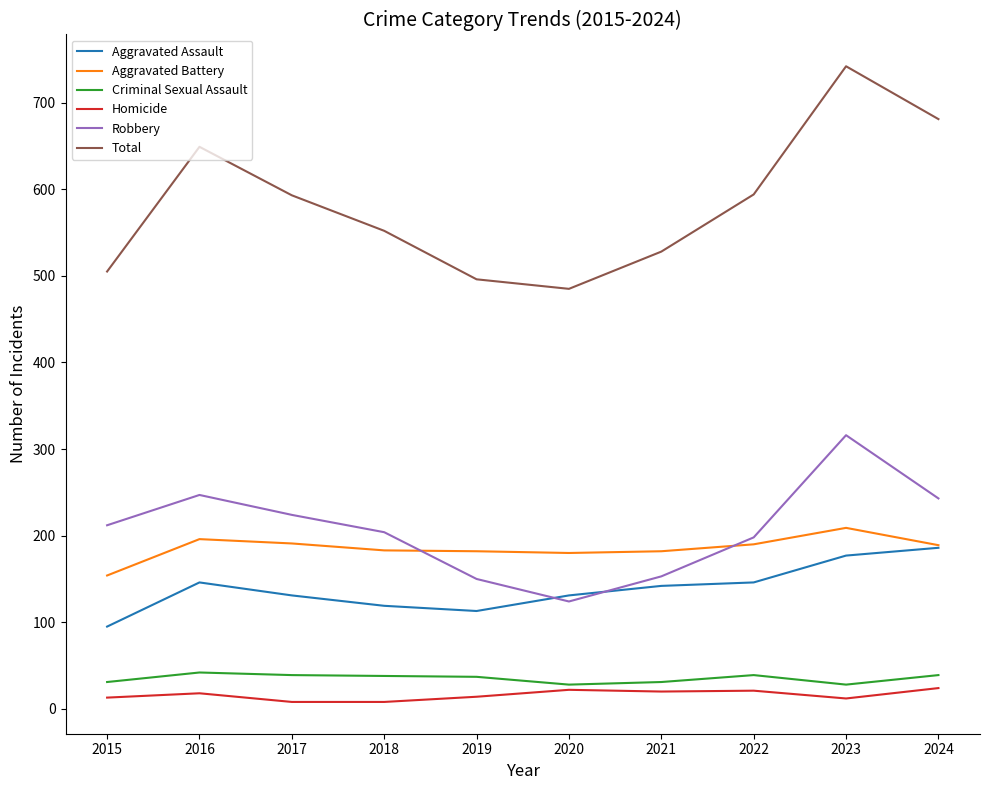

Where does the Criminal Sexual Assault series first go above 38?

2016